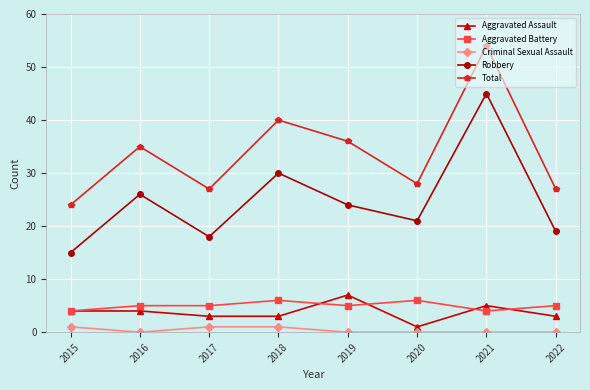

Is it true that Aggravated Battery equals 2 at 2016?

False